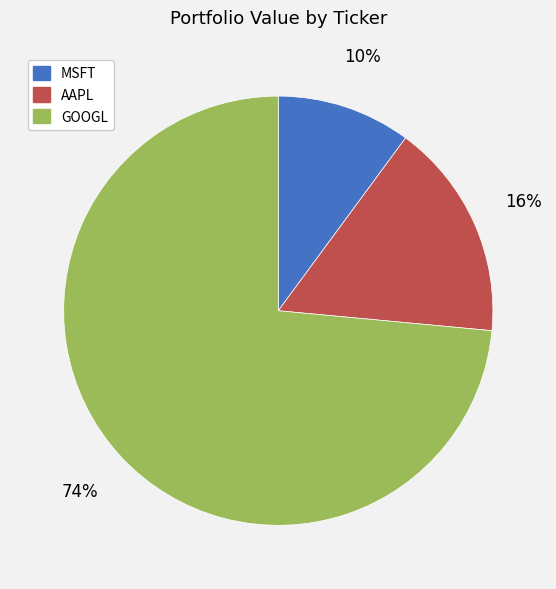

To the nearest percent, what percentage of the pie is GOOGL?

74%